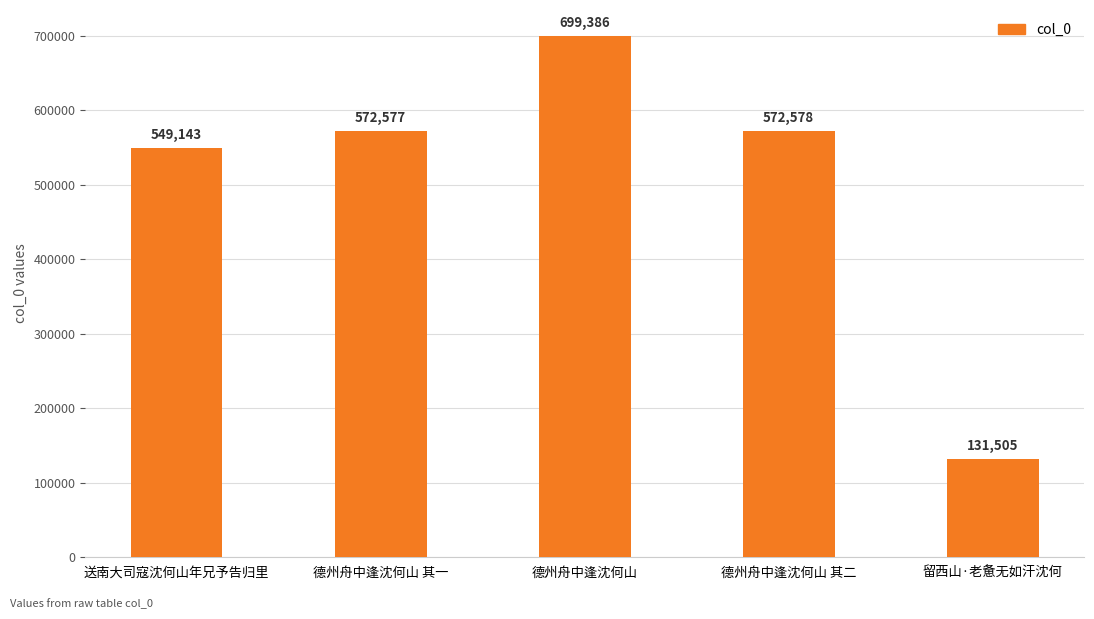

Reading right to left, transcribe all the data shown in this chart.

131505	572578	699386	572577	549143